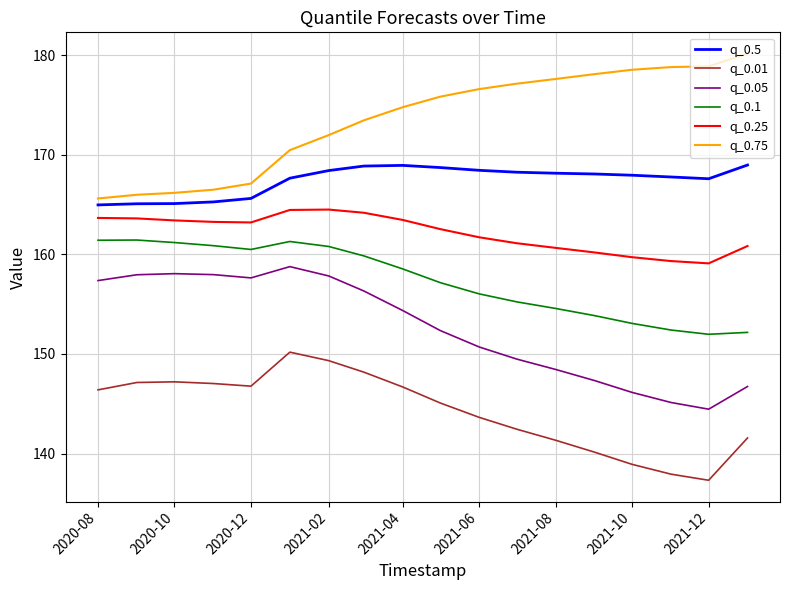

Rank the series by their average value, from lowest to highest.

q_0.01, q_0.05, q_0.1, q_0.25, q_0.5, q_0.75